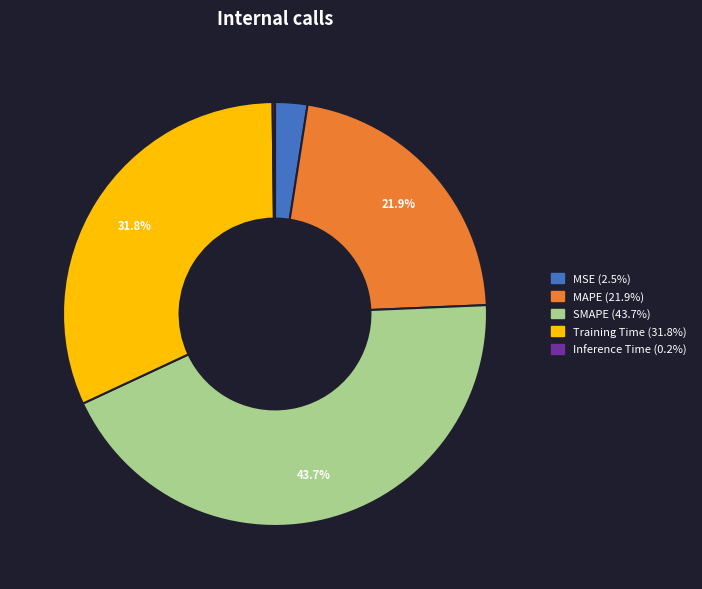

Is it true that SMAPE is 53% of the pie?

False